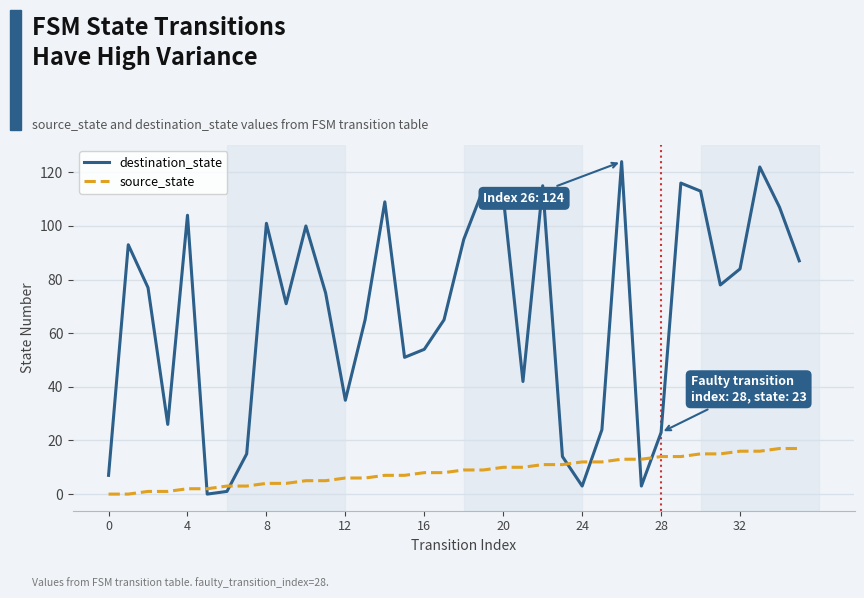

Reading left to right, what are all the values shown in this chart?

destination_state: 7	93	77	26	104	0	1	15	101	71	100	75	35	65	109	51	54	65	95	114	111	42	115	14	3	24	124	3	23	116	113	78	84	122	107	87
source_state: 0	0	1	1	2	2	3	3	4	4	5	5	6	6	7	7	8	8	9	9	10	10	11	11	12	12	13	13	14	14	15	15	16	16	17	17